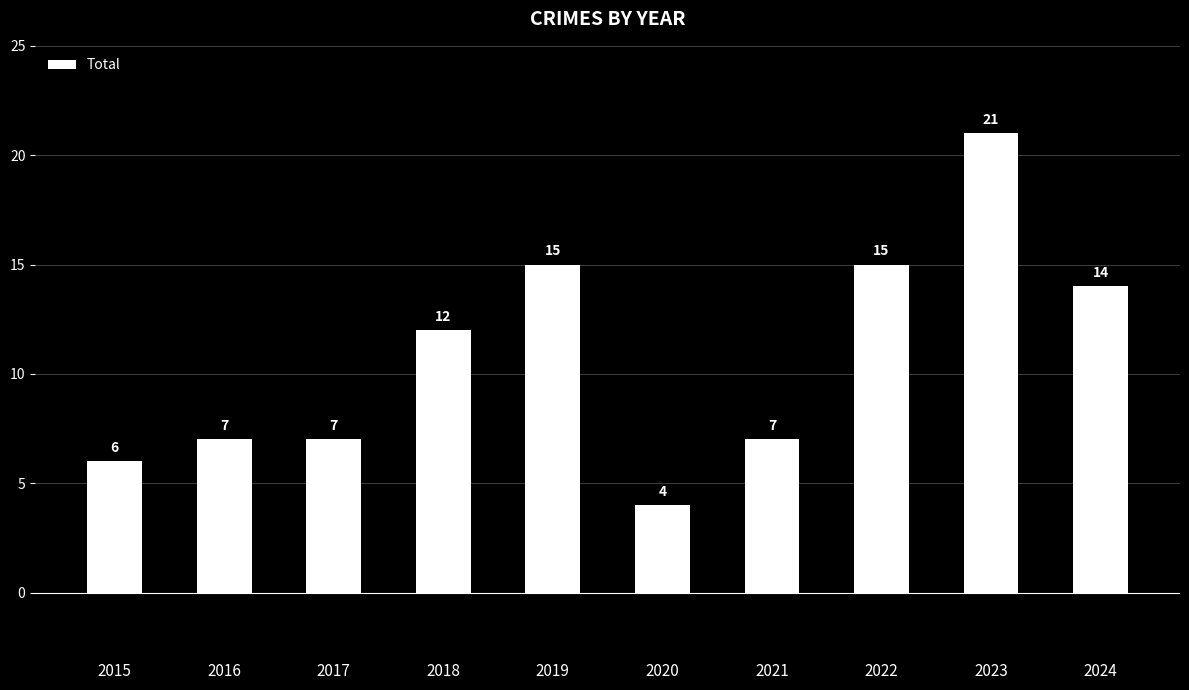

How many values are below 12?

5